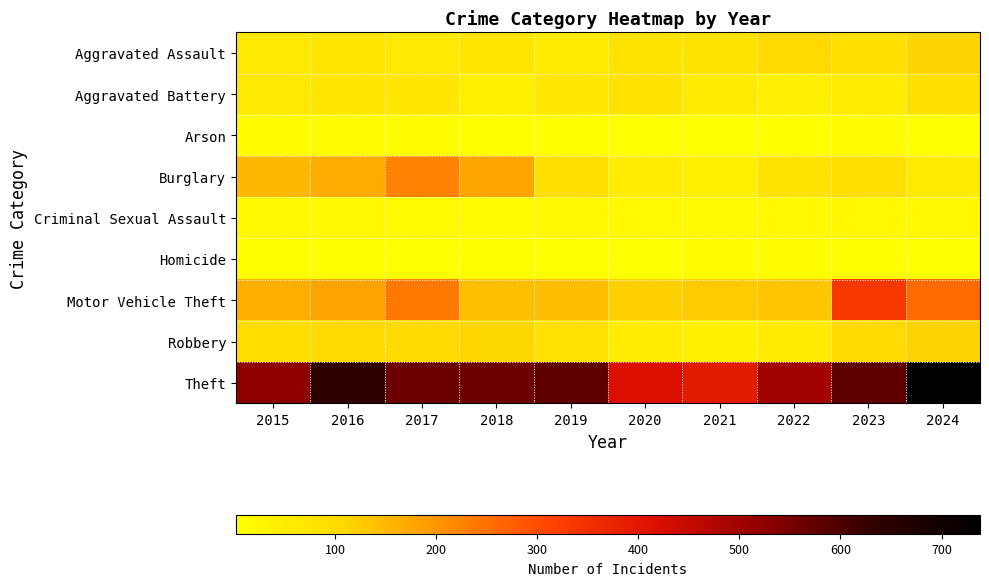

Rank the series at 2015 from highest to lowest value.

Theft, Motor Vehicle Theft, Burglary, Robbery, Aggravated Battery, Aggravated Assault, Criminal Sexual Assault, Arson, Homicide